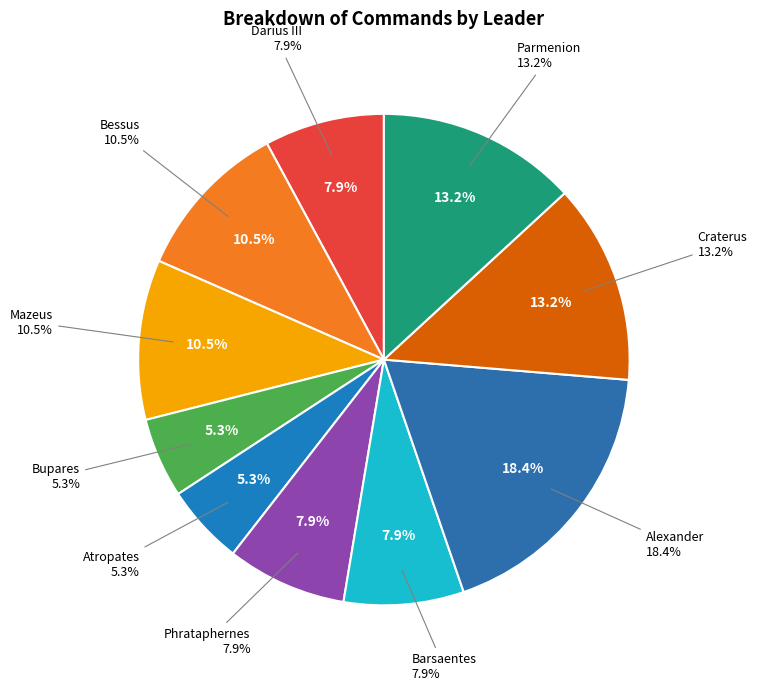

How many segments does this pie chart have?

10